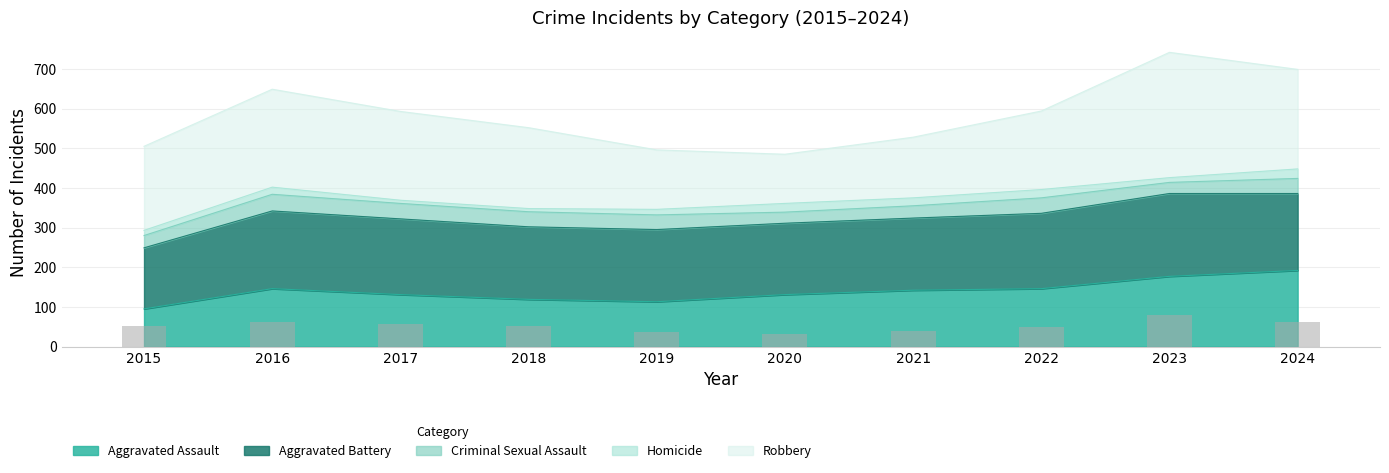

What is the change in value from 2016 to 2018?

-10.8